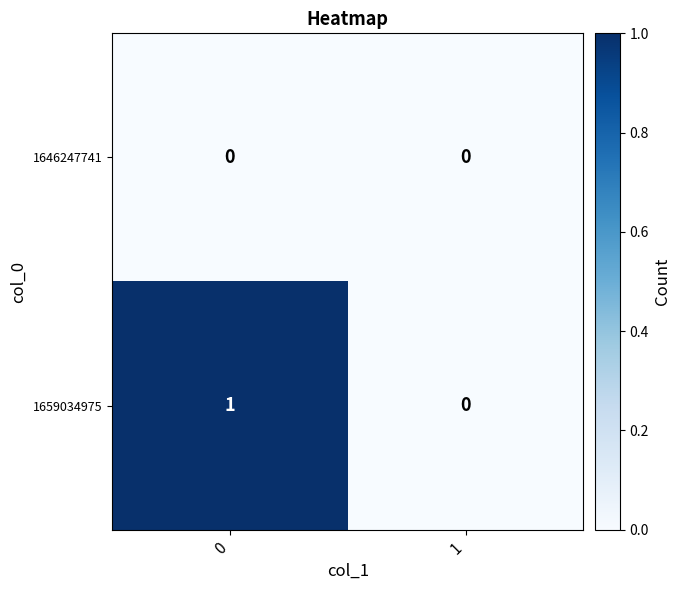

Reading left to right, list all the values displayed in this chart.

1646247741: 0	0
1659034975: 1	0